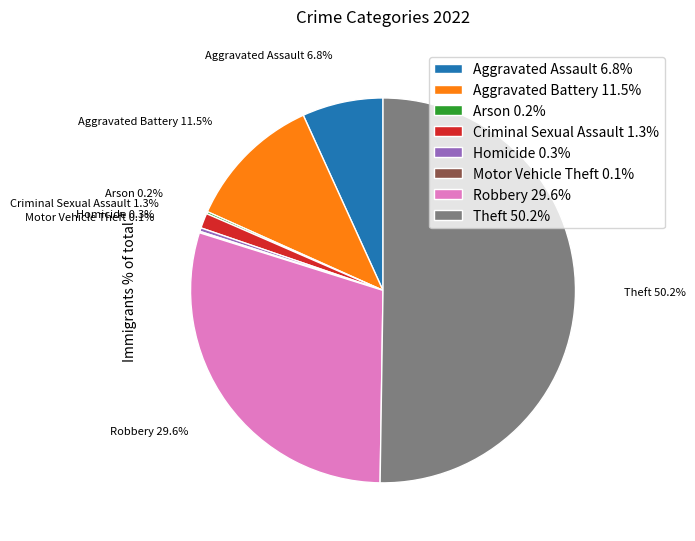

Is the sum of Robbery 29.6% and Homicide 0.3% greater than half?

No